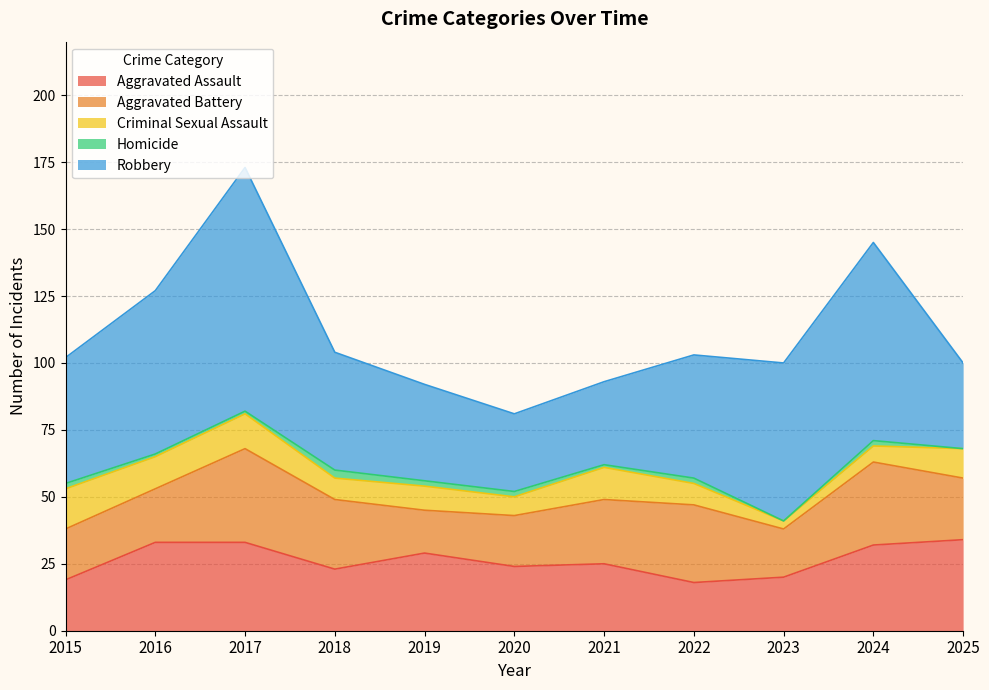

Reading left to right, transcribe all the data shown in this chart.

Aggravated Assault: 2015=19	2016=33	2017=33	2018=23	2019=29	2020=24	2021=25	2022=18	2023=20	2024=32	2025=34
Aggravated Battery: 2015=19	2016=20	2017=35	2018=26	2019=16	2020=19	2021=24	2022=29	2023=18	2024=31	2025=23
Criminal Sexual Assault: 2015=15	2016=12	2017=13	2018=8	2019=9	2020=7	2021=12	2022=8	2023=3	2024=6	2025=11
Homicide: 2015=2	2016=1	2017=1	2018=3	2019=2	2020=2	2021=1	2022=2	2023=0	2024=2	2025=0
Robbery: 2015=47	2016=61	2017=91	2018=44	2019=36	2020=29	2021=31	2022=46	2023=59	2024=74	2025=32